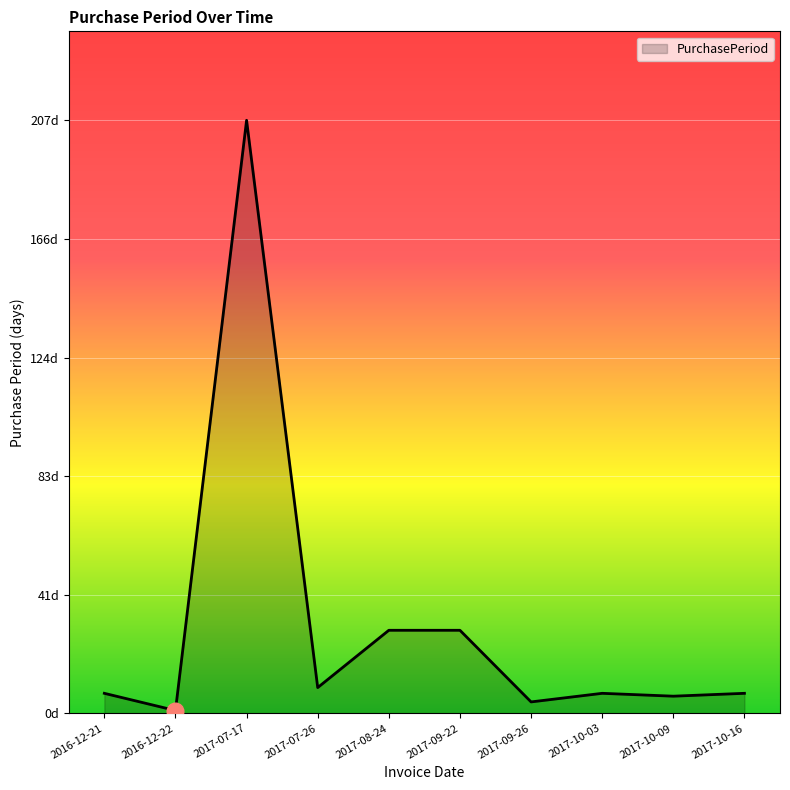

What position from the left is 2017-07-17?

3